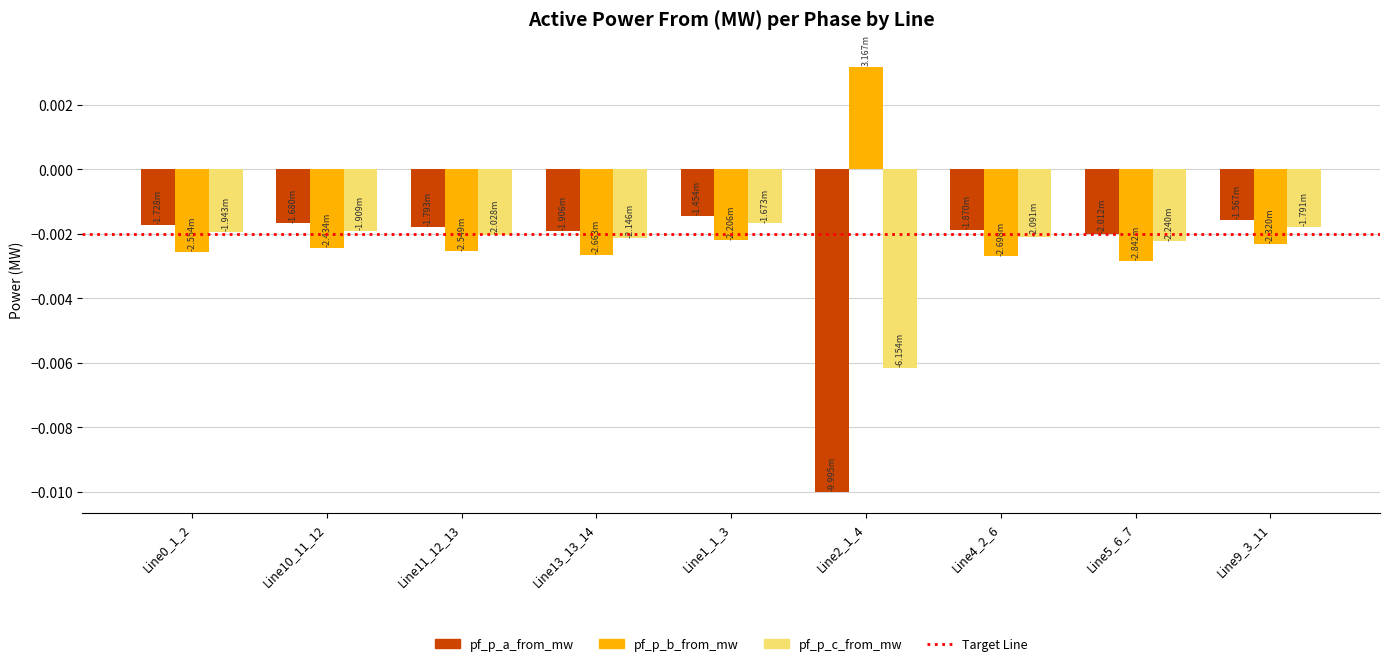

How many bars are there in each group?

3